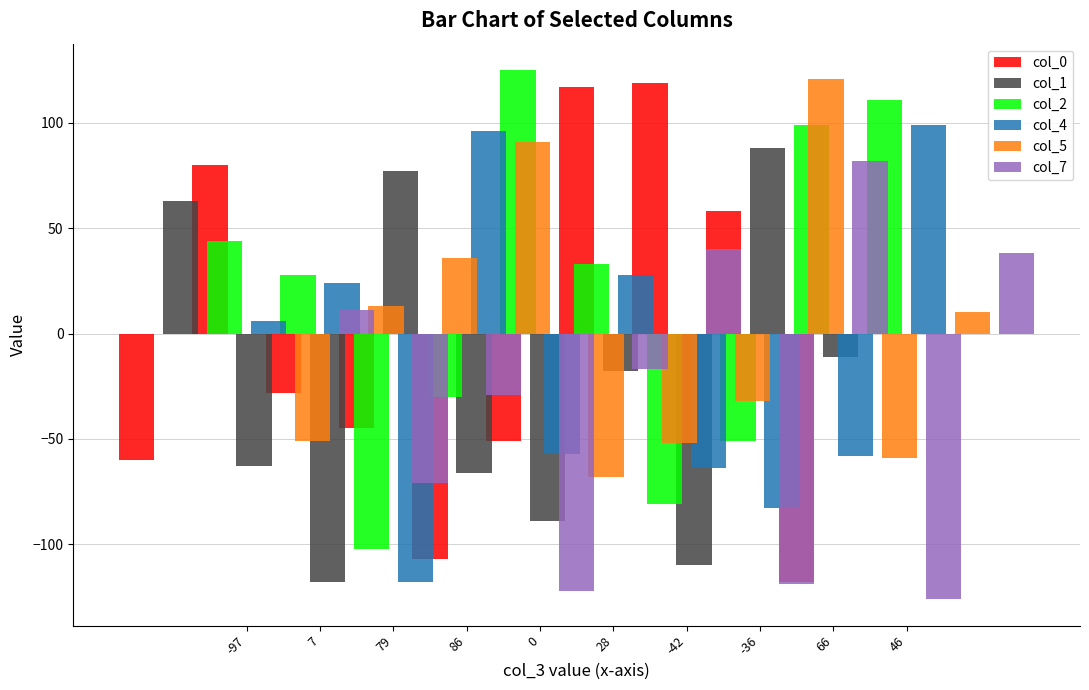

At which label does col_1 first exceed -18?

-97